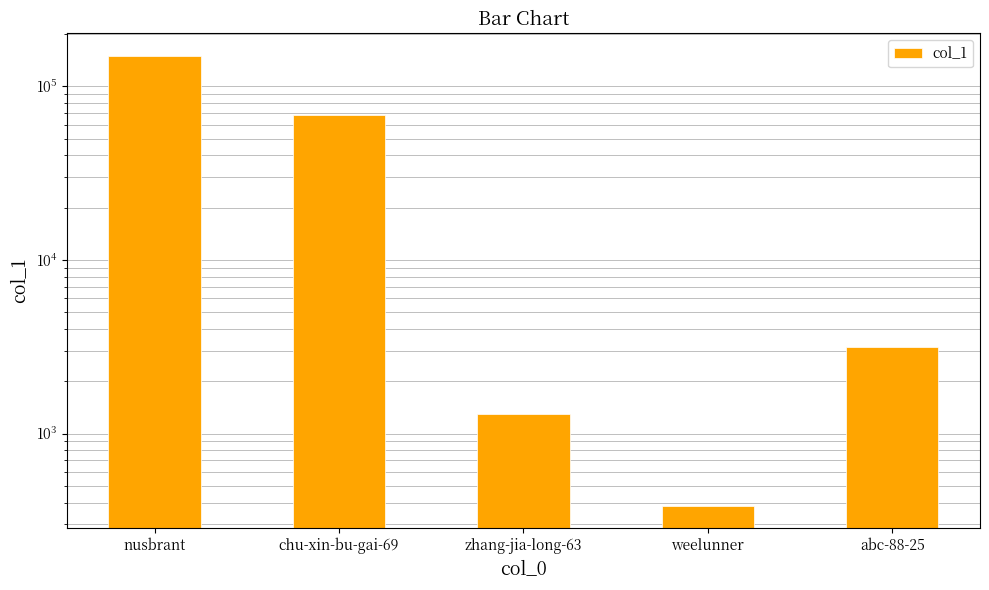

Is it true that the value at nusbrant is 59345?

False